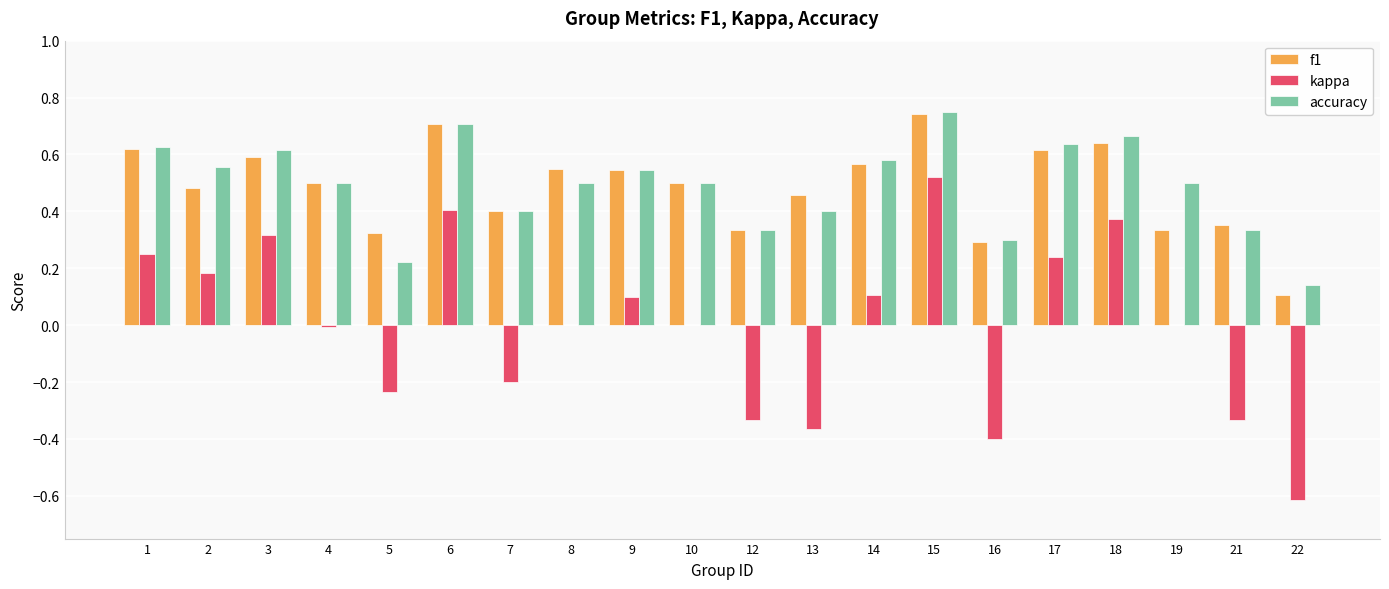

The value of f1 at 14 is 0.6. True or false?

True